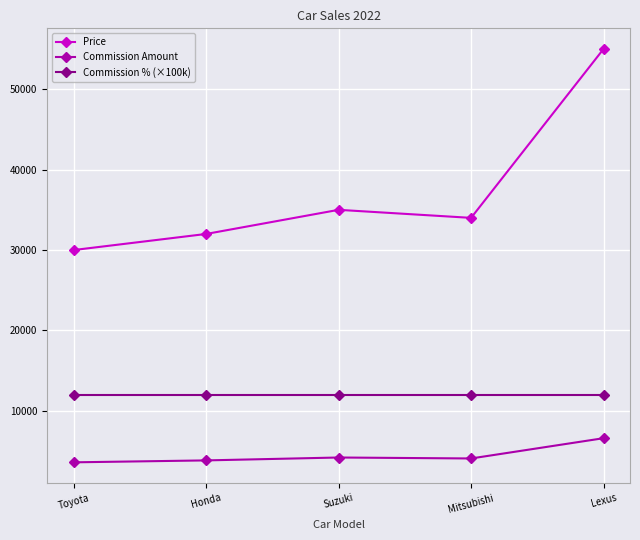

What is the minimum value shown in the chart?

3600